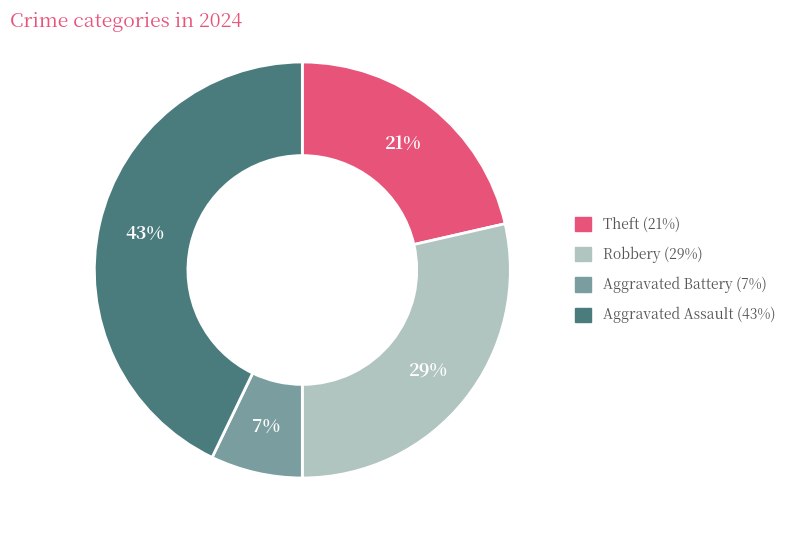

To the nearest percent, what is the difference between the largest and smallest slice percentages?

36%